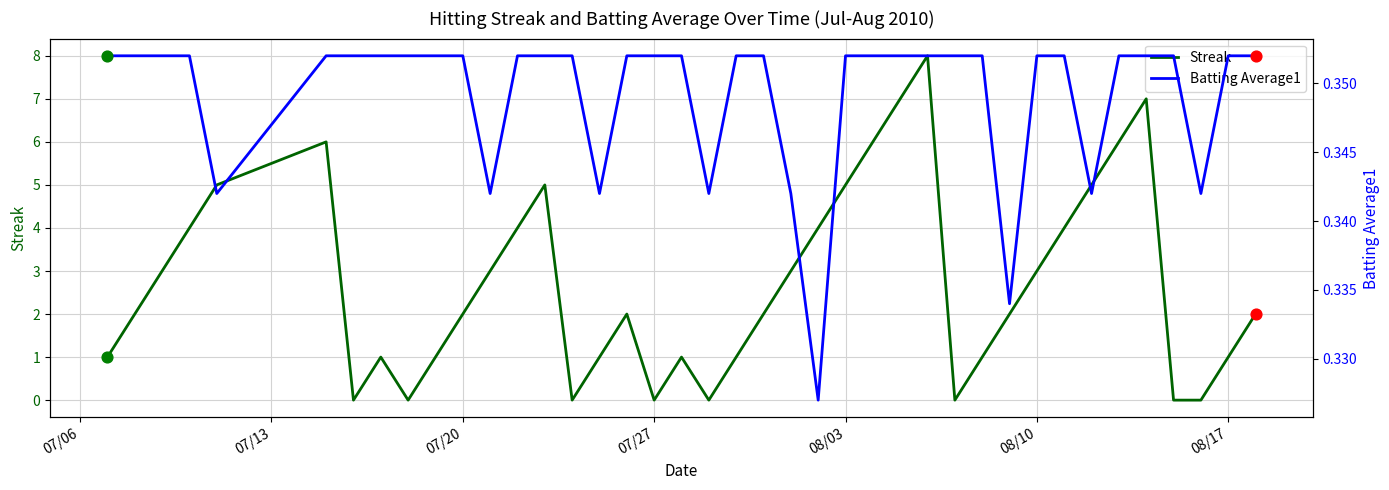

Which series contains the highest Y value?

Streak